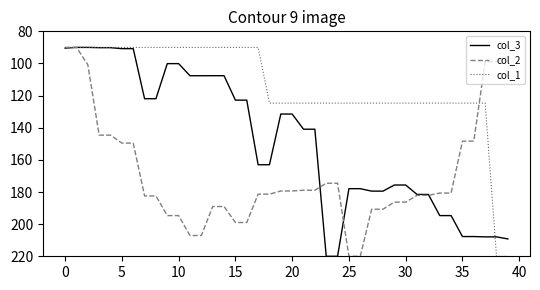

Which series has the largest total across all categories?

col_2